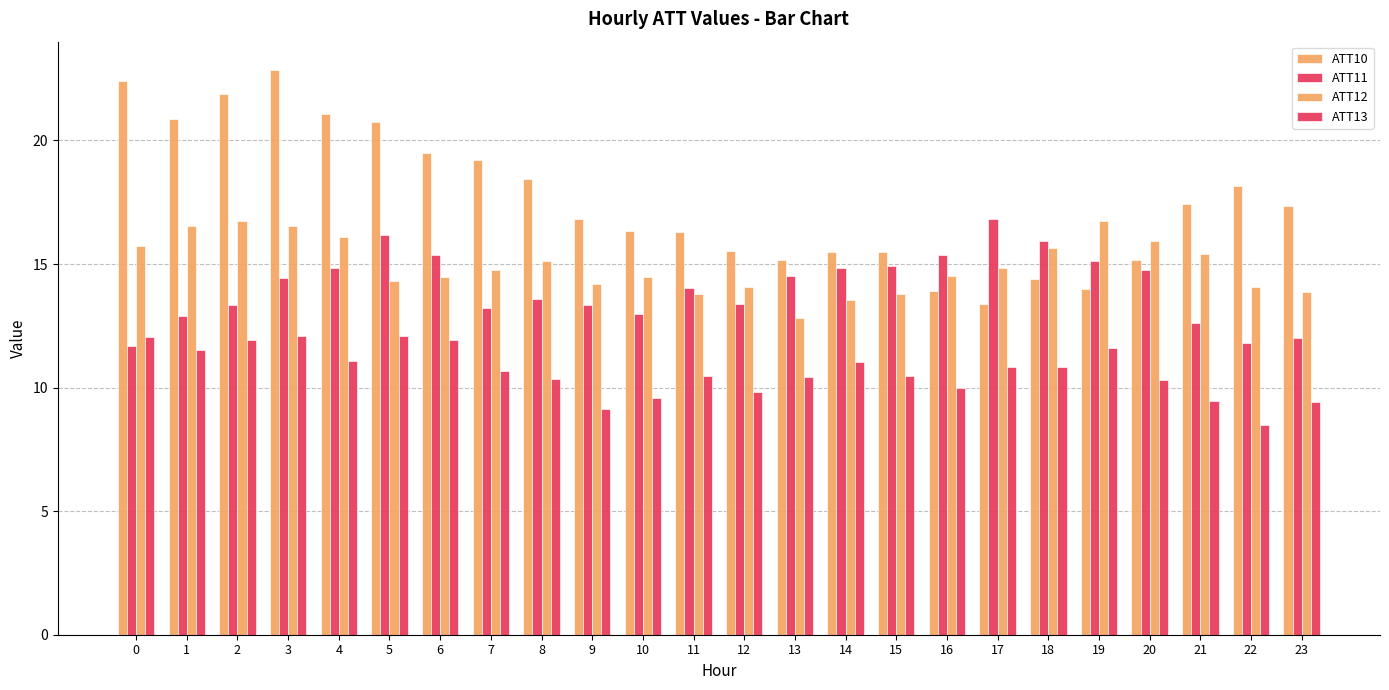

Reading left to right, transcribe all the data shown in this chart.

ATT10: 0=22.4	1=20.9	2=21.9	3=22.9	4=21.1	5=20.7	6=19.5	7=19.2	8=18.4	9=16.8	10=16.3	11=16.3	12=15.5	13=15.2	14=15.5	15=15.5	16=13.9	17=13.4	18=14.4	19=14.0	20=15.2	21=17.4	22=18.1	23=17.3
ATT11: 0=11.7	1=12.9	2=13.3	3=14.4	4=14.8	5=16.2	6=15.3	7=13.2	8=13.6	9=13.3	10=13.0	11=14.0	12=13.4	13=14.5	14=14.9	15=14.9	16=15.4	17=16.8	18=15.9	19=15.1	20=14.8	21=12.6	22=11.8	23=12.0
ATT12: 0=15.7	1=16.5	2=16.7	3=16.5	4=16.1	5=14.3	6=14.5	7=14.7	8=15.1	9=14.2	10=14.5	11=13.8	12=14.1	13=12.8	14=13.5	15=13.8	16=14.5	17=14.8	18=15.6	19=16.7	20=15.9	21=15.4	22=14.1	23=13.9
ATT13: 0=12.1	1=11.5	2=11.9	3=12.1	4=11.1	5=12.1	6=11.9	7=10.7	8=10.4	9=9.1	10=9.6	11=10.5	12=9.8	13=10.4	14=11.0	15=10.5	16=10.0	17=10.8	18=10.8	19=11.6	20=10.3	21=9.4	22=8.5	23=9.4